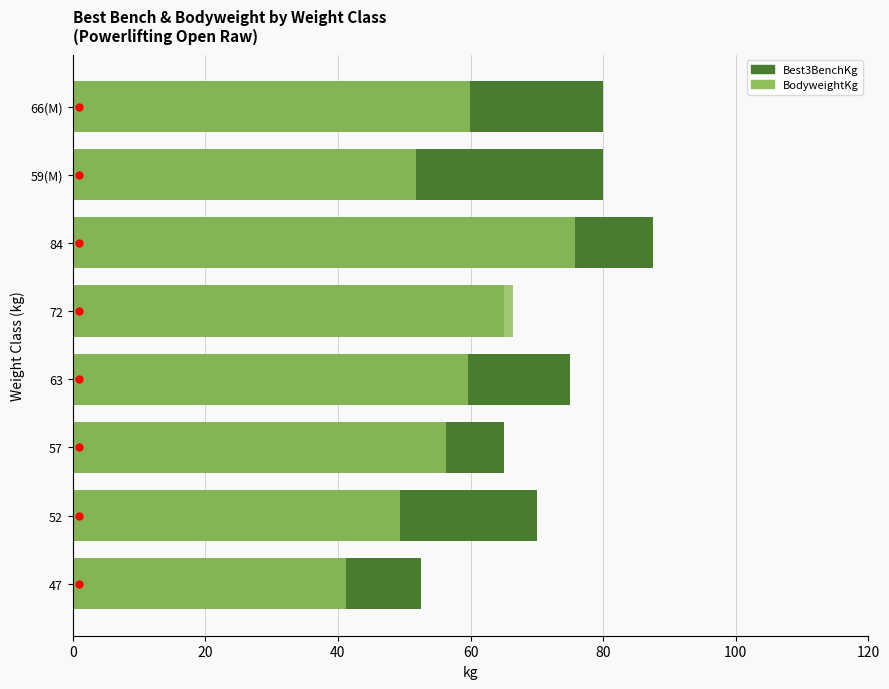

What are all the series names shown in the legend?

Best3BenchKg, BodyweightKg